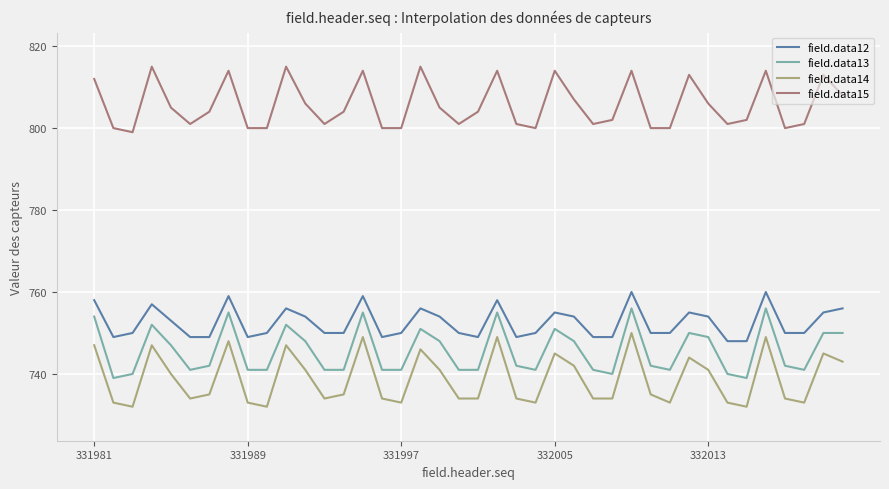

What is the difference between the maximum and minimum values in the field.data12 series?

12